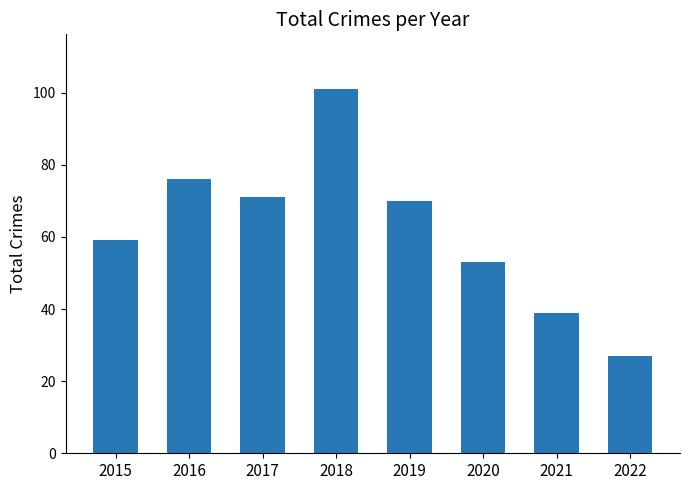

What is the sum of all values?

496